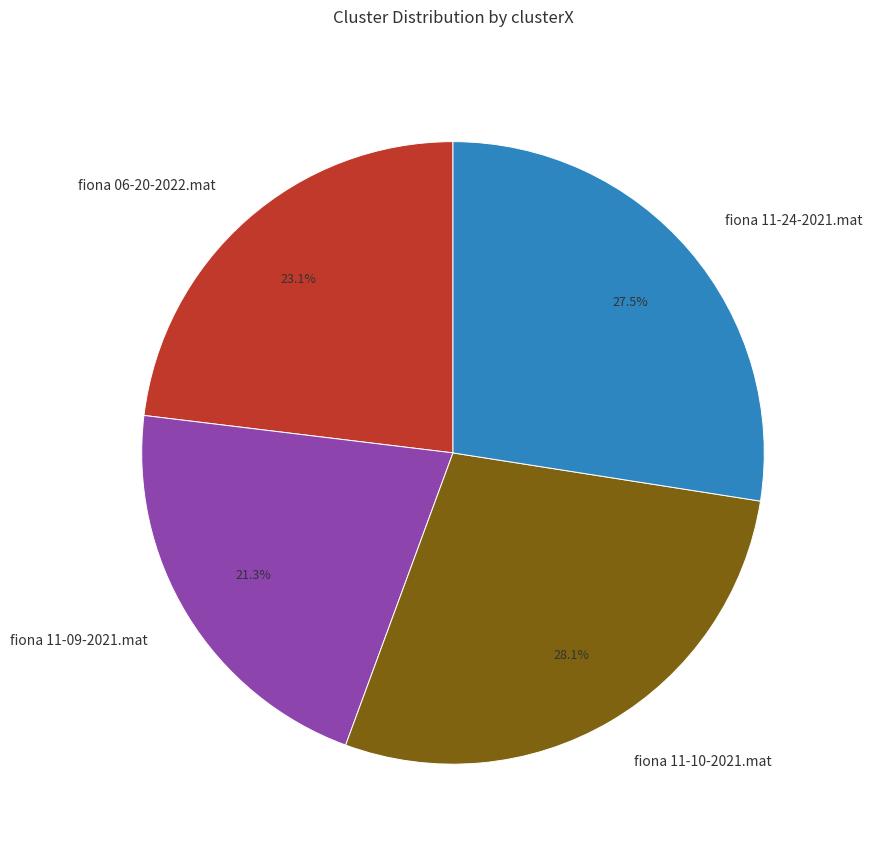

What percentage is the fiona 11-10-2021.mat slice, to the nearest percent?

28%